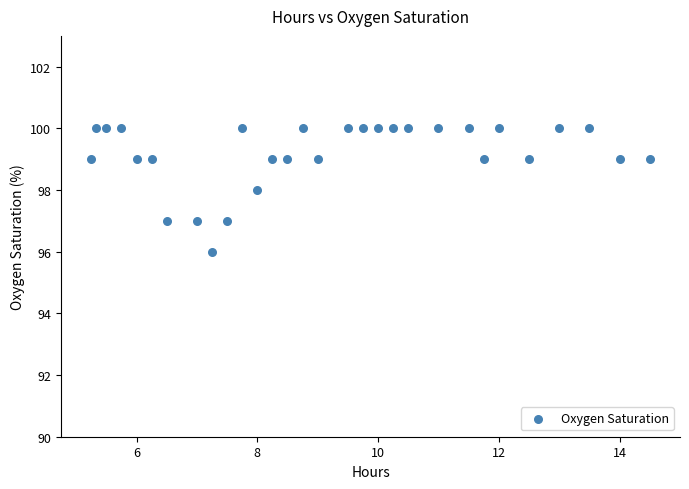

What is the range of Y values (max minus min)?

4